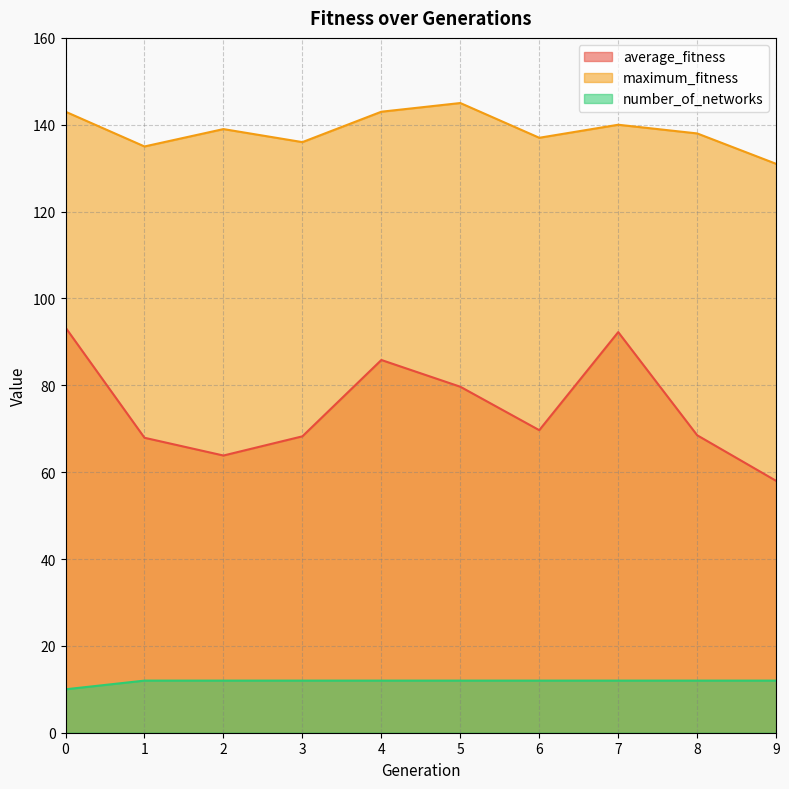

Reading right to left, what are all the values shown in this chart?

average_fitness: 9=58.0	8=68.5	7=92.2	6=69.7	5=79.7	4=85.8	3=68.2	2=63.8	1=67.9	0=93.3
maximum_fitness: 9=131.0	8=138.0	7=140.0	6=137.0	5=145.0	4=143.0	3=136.0	2=139.0	1=135.0	0=143.0
number_of_networks: 9=12.0	8=12.0	7=12.0	6=12.0	5=12.0	4=12.0	3=12.0	2=12.0	1=12.0	0=10.0